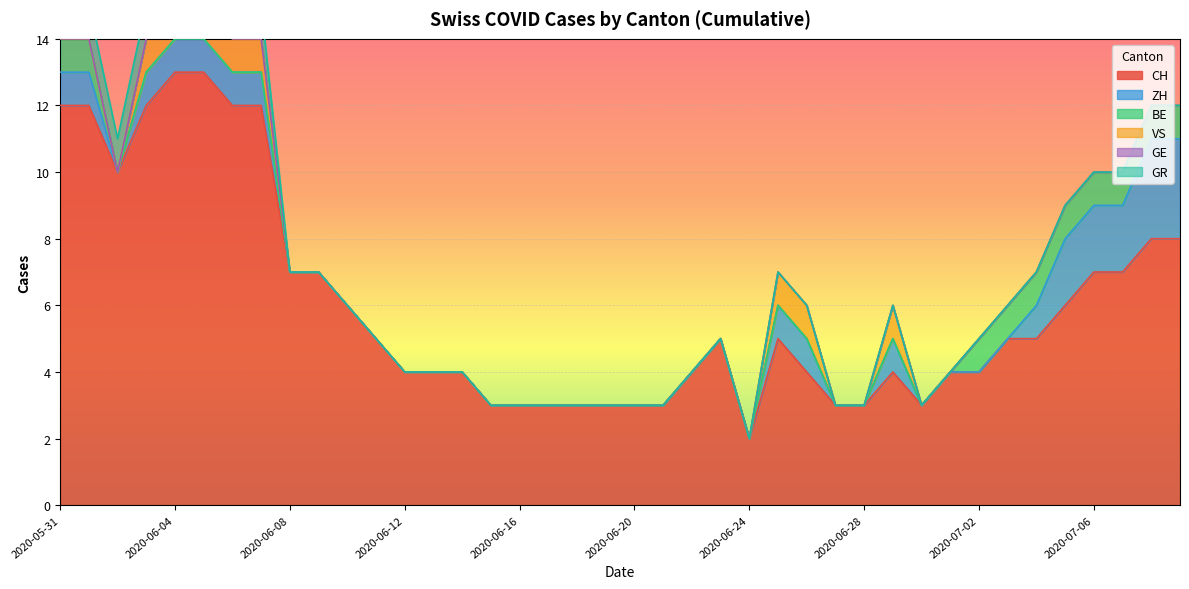

What is the label of the 38th point from the right?

2020-06-02